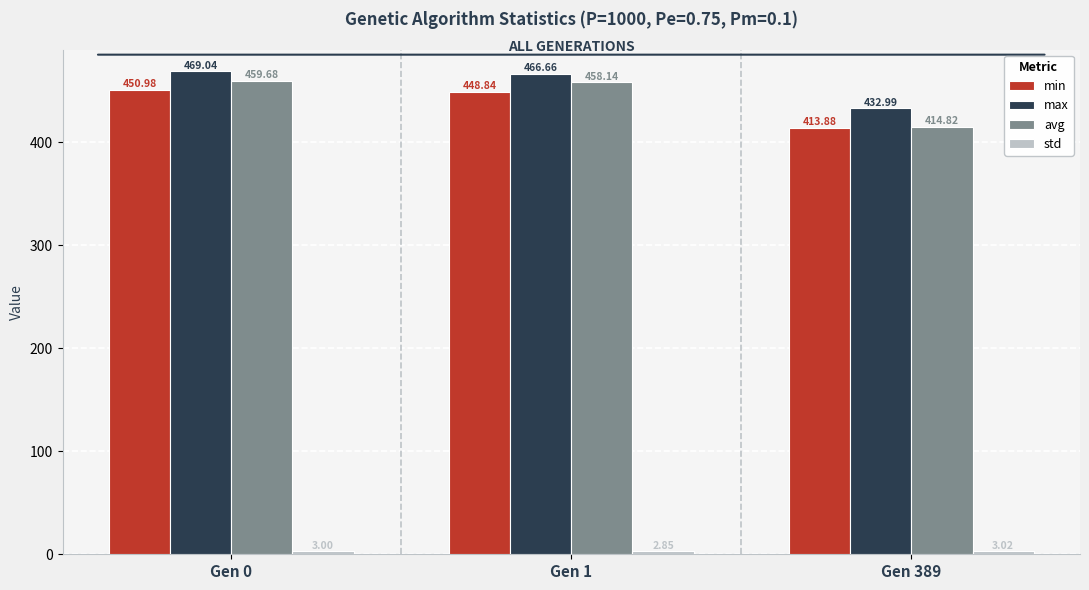

Where does the avg series first go above 458?

Gen 0